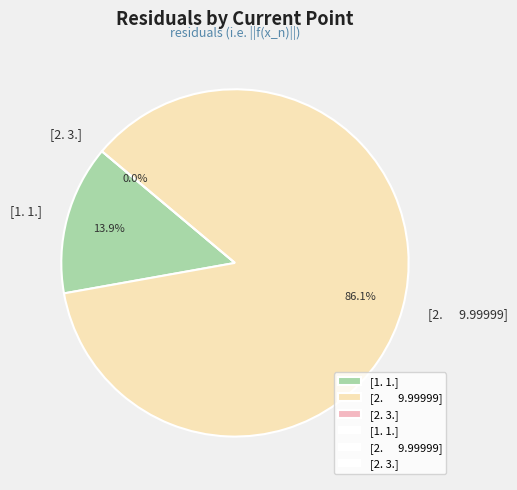

To the nearest percent, what percentage of the pie is [2.      9.99999]?

86%